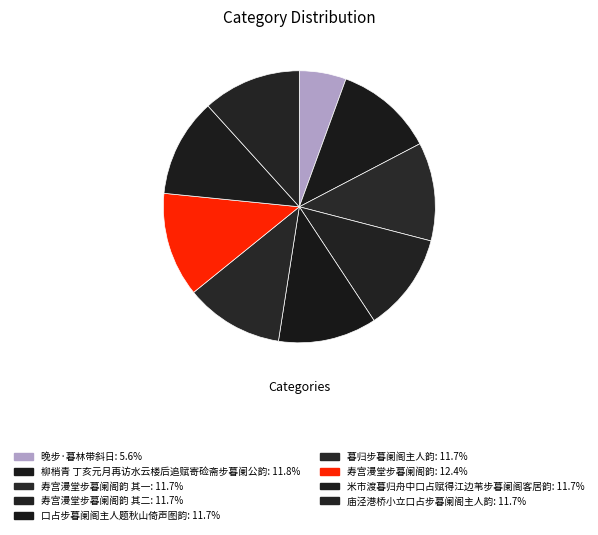

Count the number of slices in the pie.

9